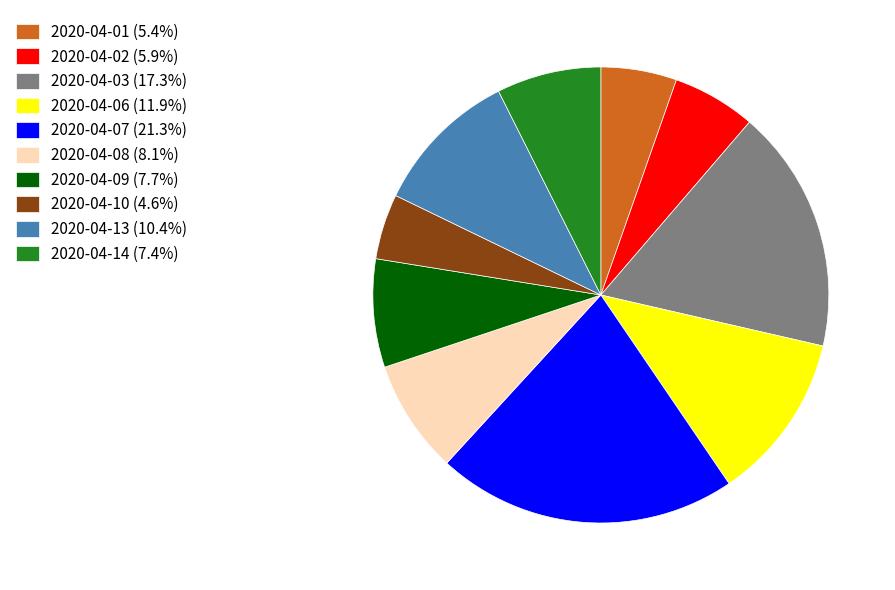

Which category has the biggest portion of the pie?

2020-04-07